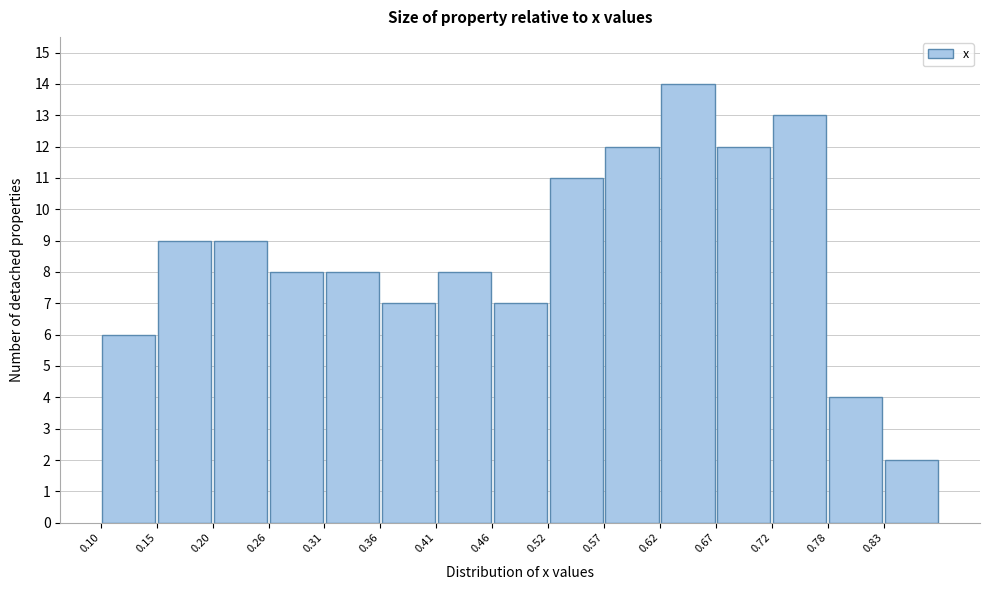

Reading left to right, transcribe this chart: for each bar, give the range it covers on the x-axis and its height. Neither the bar edges nor the heights are printed on the chart, so give them approximately, as read against the axes.

0.100 to 0.152: 6
0.152 to 0.204: 9
0.204 to 0.256: 9
0.256 to 0.308: 8
0.308 to 0.360: 8
0.360 to 0.412: 7
0.412 to 0.464: 8
0.464 to 0.516: 7
0.516 to 0.568: 11
0.568 to 0.620: 12
0.620 to 0.672: 14
0.672 to 0.724: 12
0.724 to 0.776: 13
0.776 to 0.828: 4
0.828 to 0.880: 2